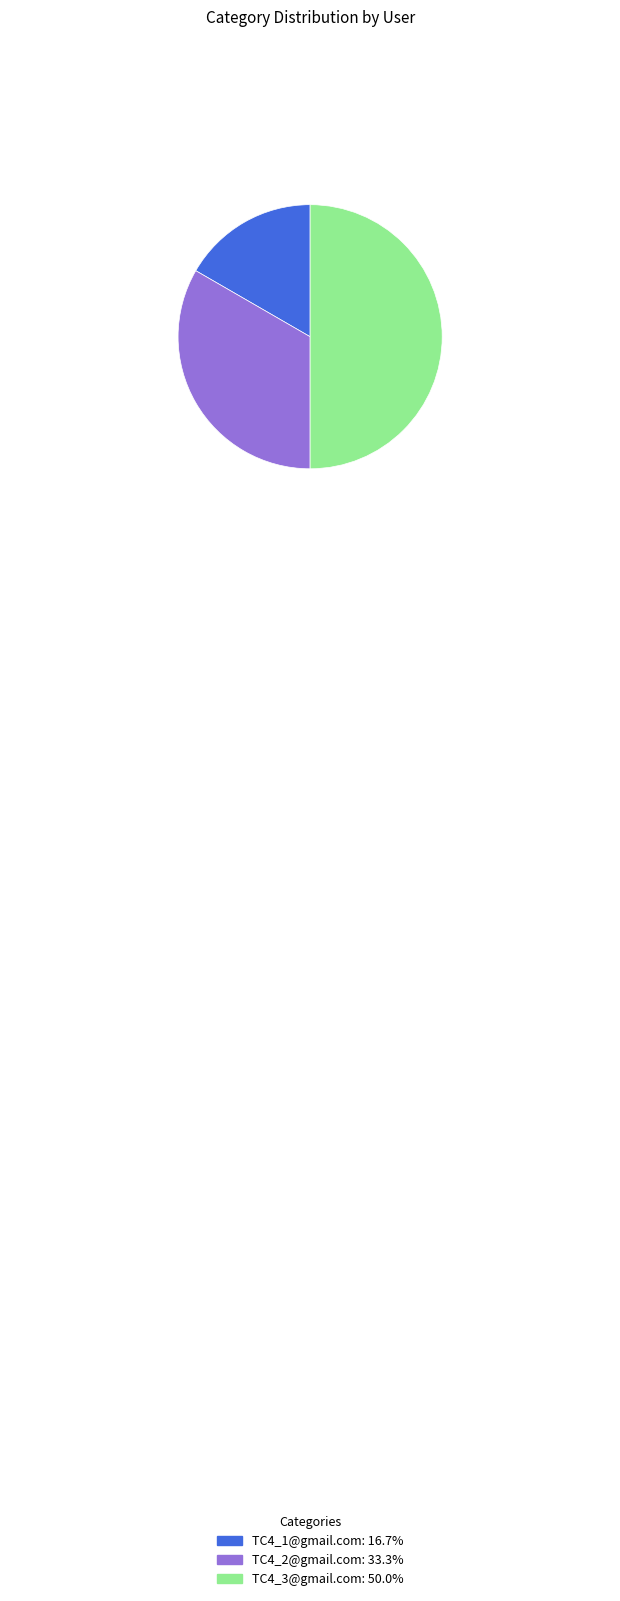

Does TC4_1@gmail.com: 16.7% represent more than half of the total?

No